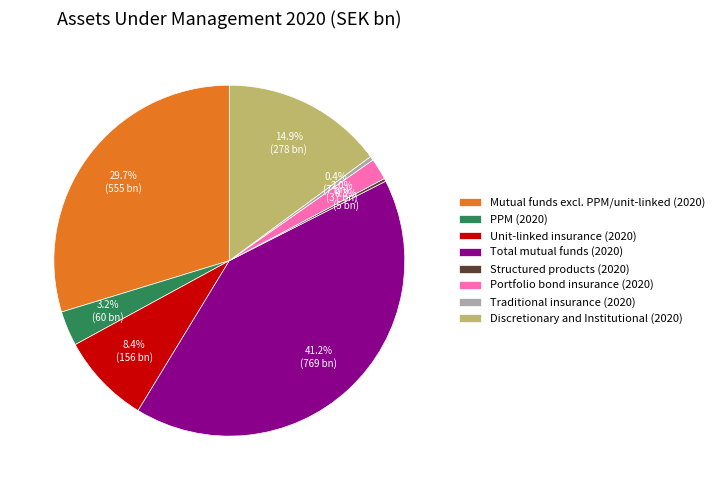

To the nearest percent, what is the average slice percentage?

12%